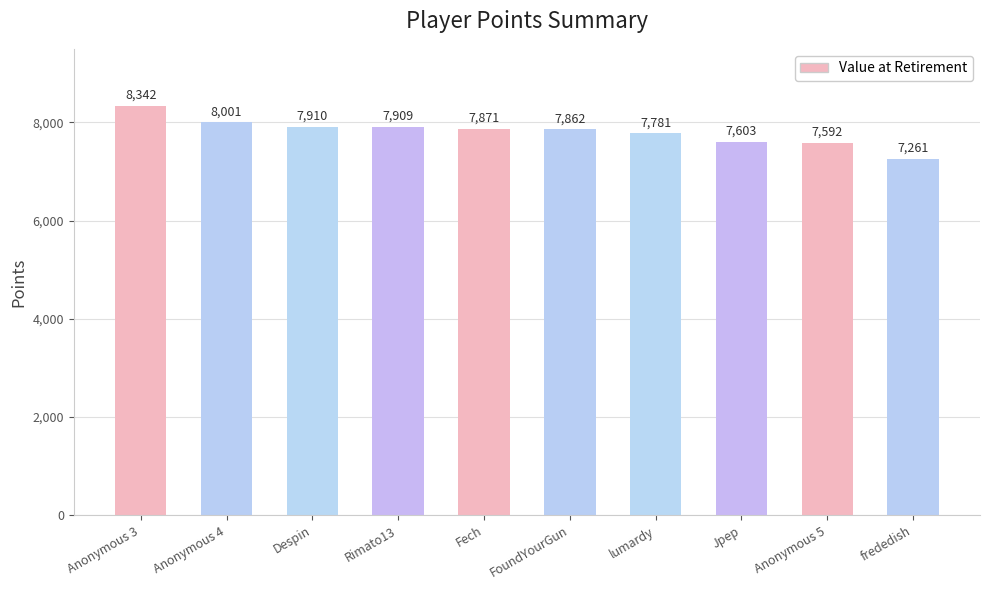

What is the difference between the maximum and minimum values?

1081